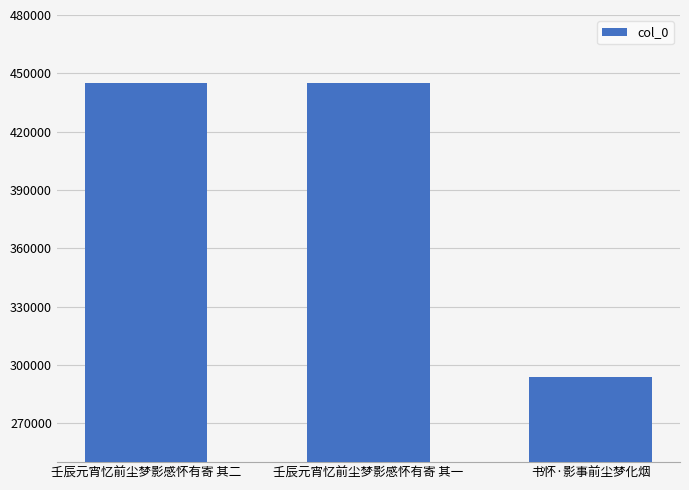

The value at 壬辰元宵忆前尘梦影感怀有寄 其二 is 444965. True or false?

True